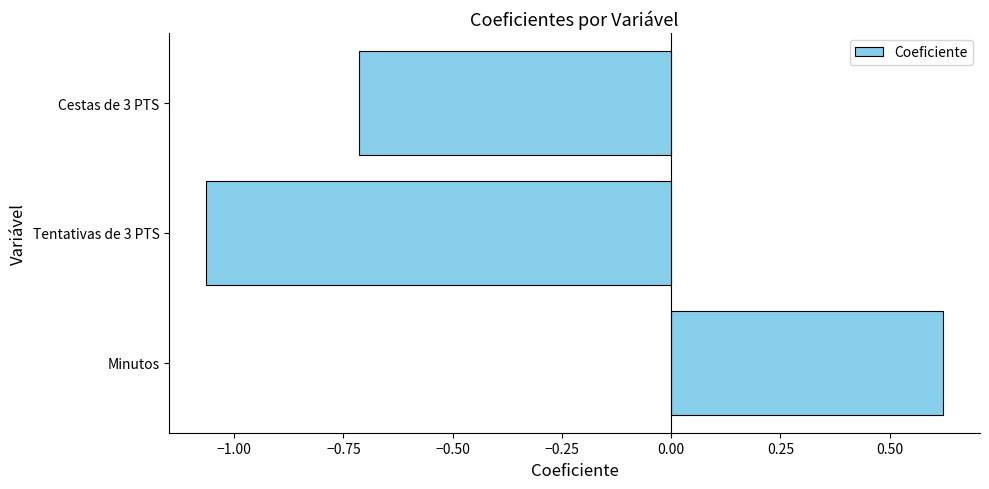

List the labels in order of value, largest first.

Minutos, Cestas de 3 PTS, Tentativas de 3 PTS